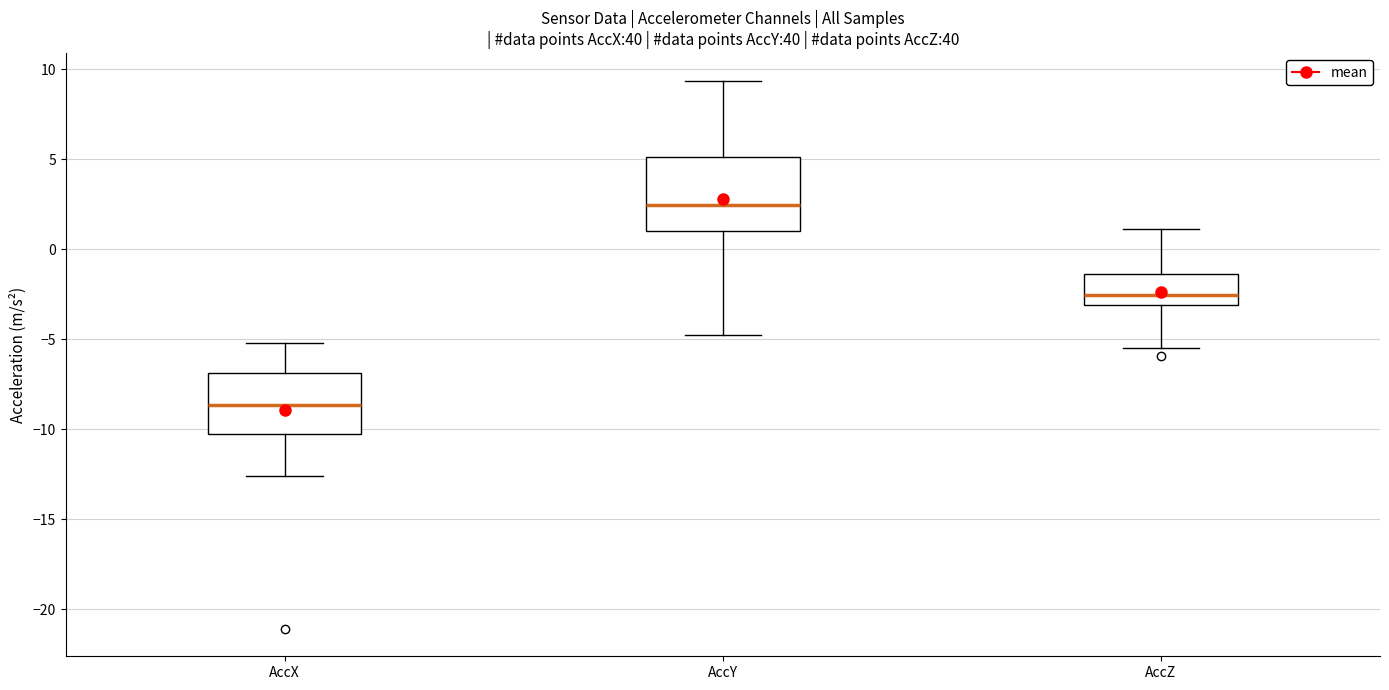

Which box has the lowest median line?

AccX